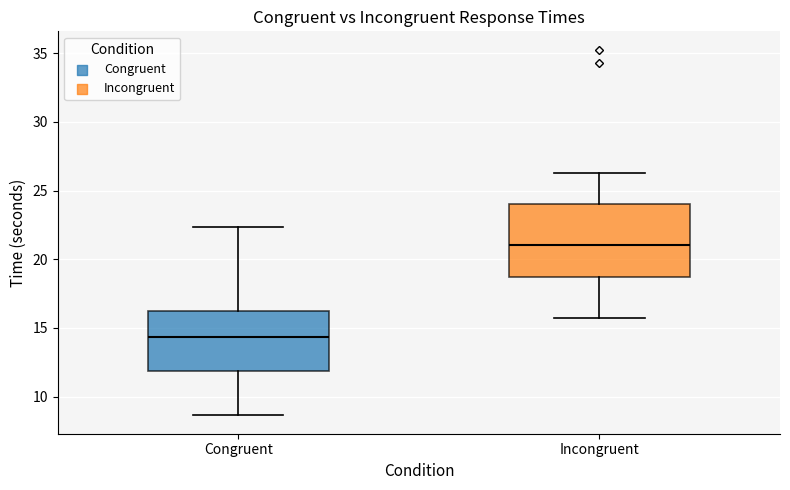

Which box is the tallest, from its lower edge to its upper edge?

Incongruent